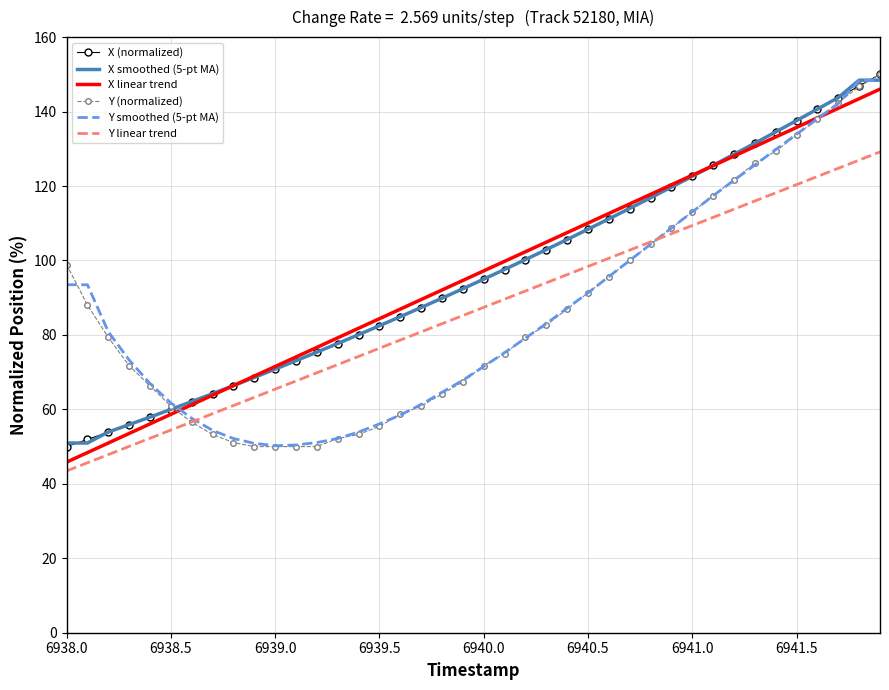

What is the maximum value for Y linear trend?

129.2